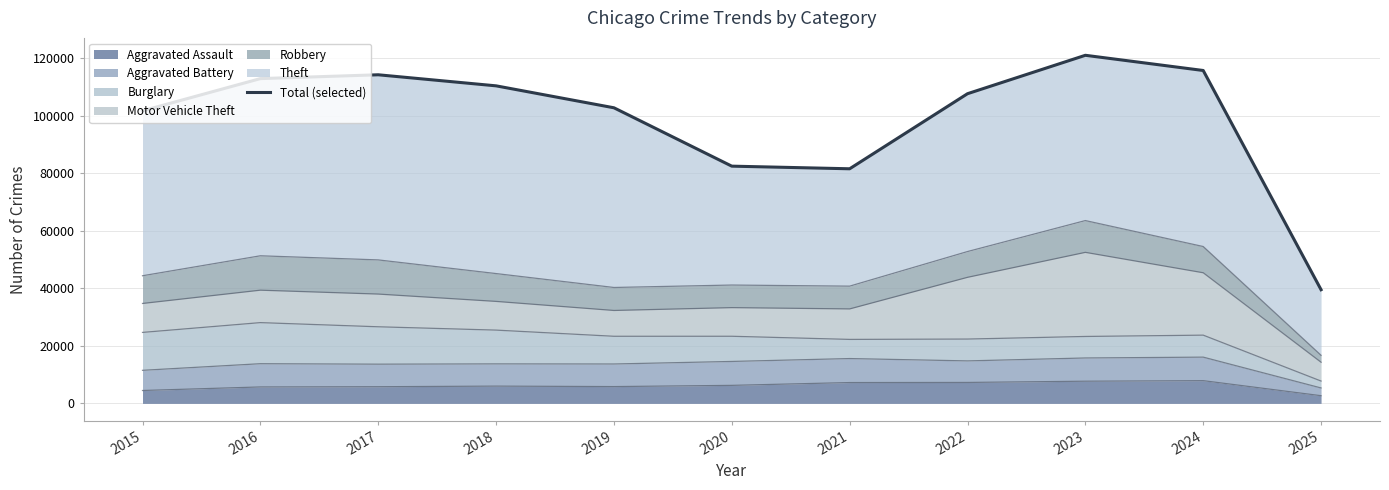

Rank the categories by value from lowest to highest.

2025, 2021, 2020, 2015, 2019, 2022, 2018, 2016, 2017, 2024, 2023